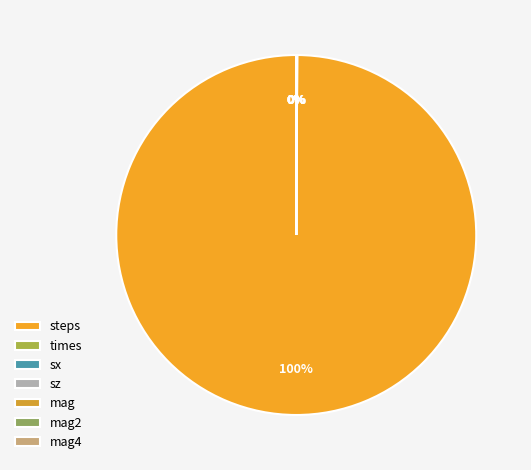

Does steps represent more than half of the total?

Yes